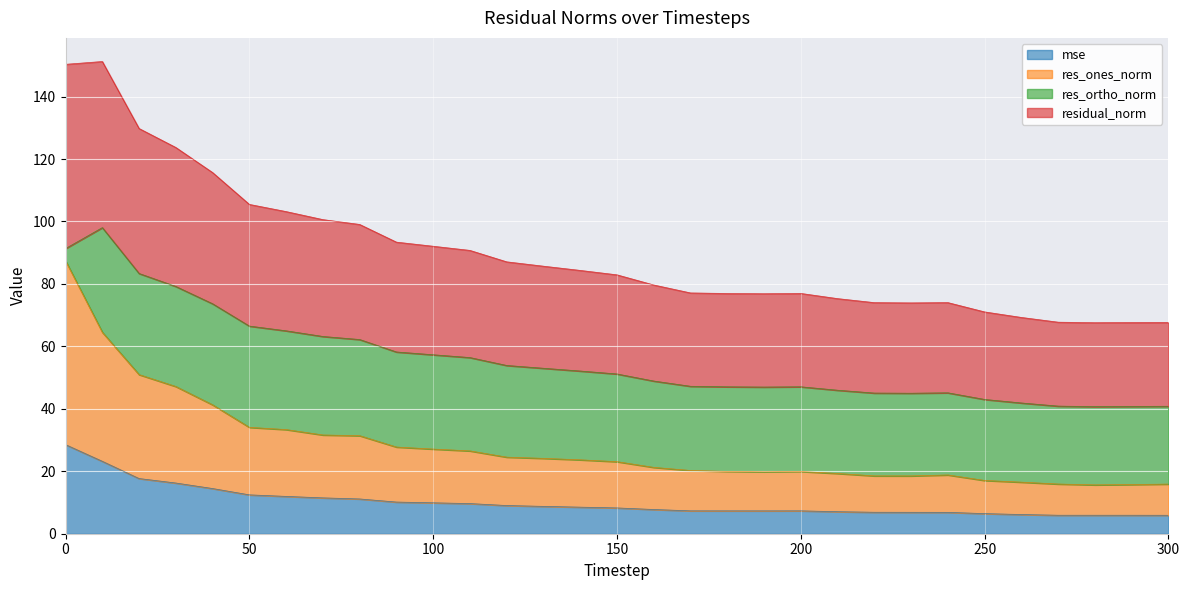

What is the difference between the maximum and minimum values in the mse series?

22.6